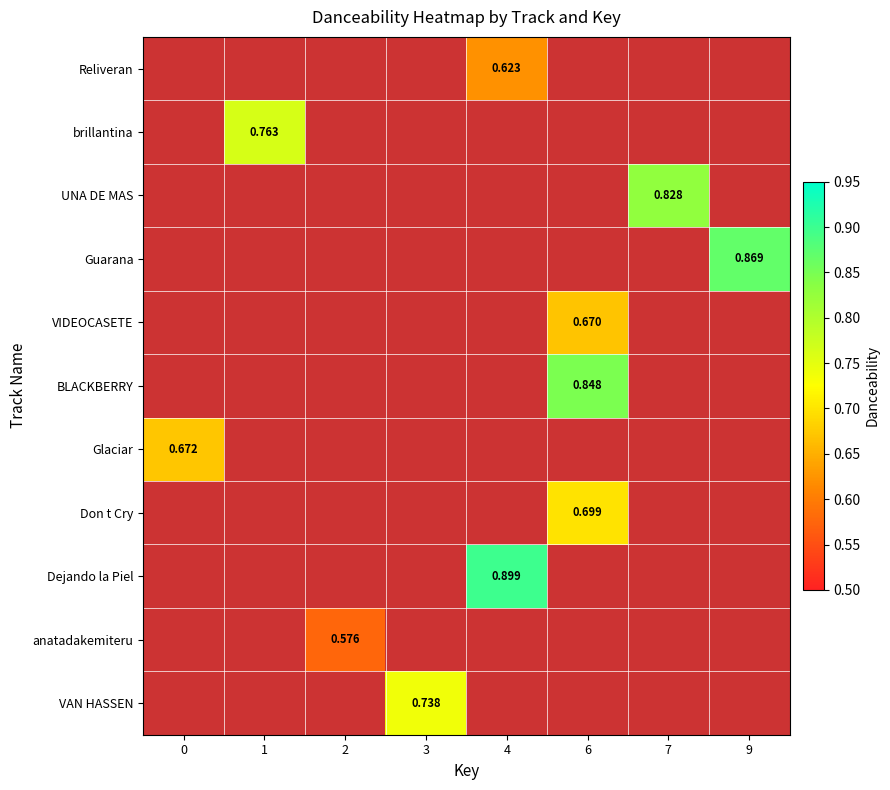

List the series in order of their peak value, lowest first.

Reliveran, brillantina, UNA DE MAS, Guarana, VIDEOCASETE, BLACKBERRY, Glaciar, Don t Cry, Dejando la Piel, anatadakemiteru, VAN HASSEN